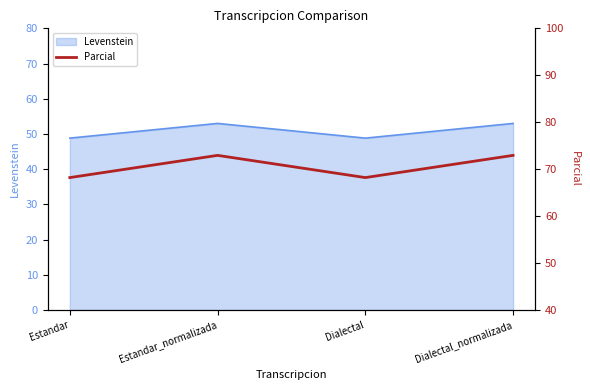

What position from the left is Estandar?

1